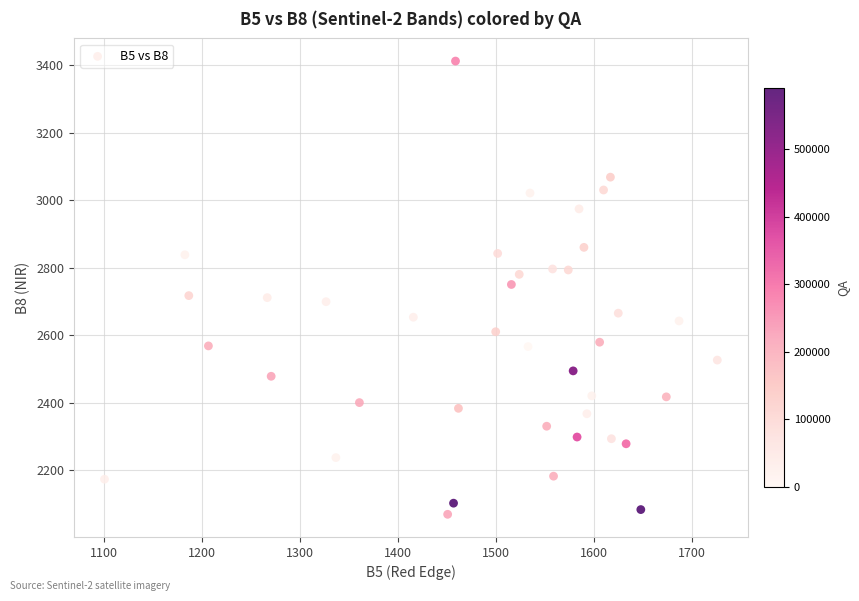

What is the range of X values (max minus min)?

625